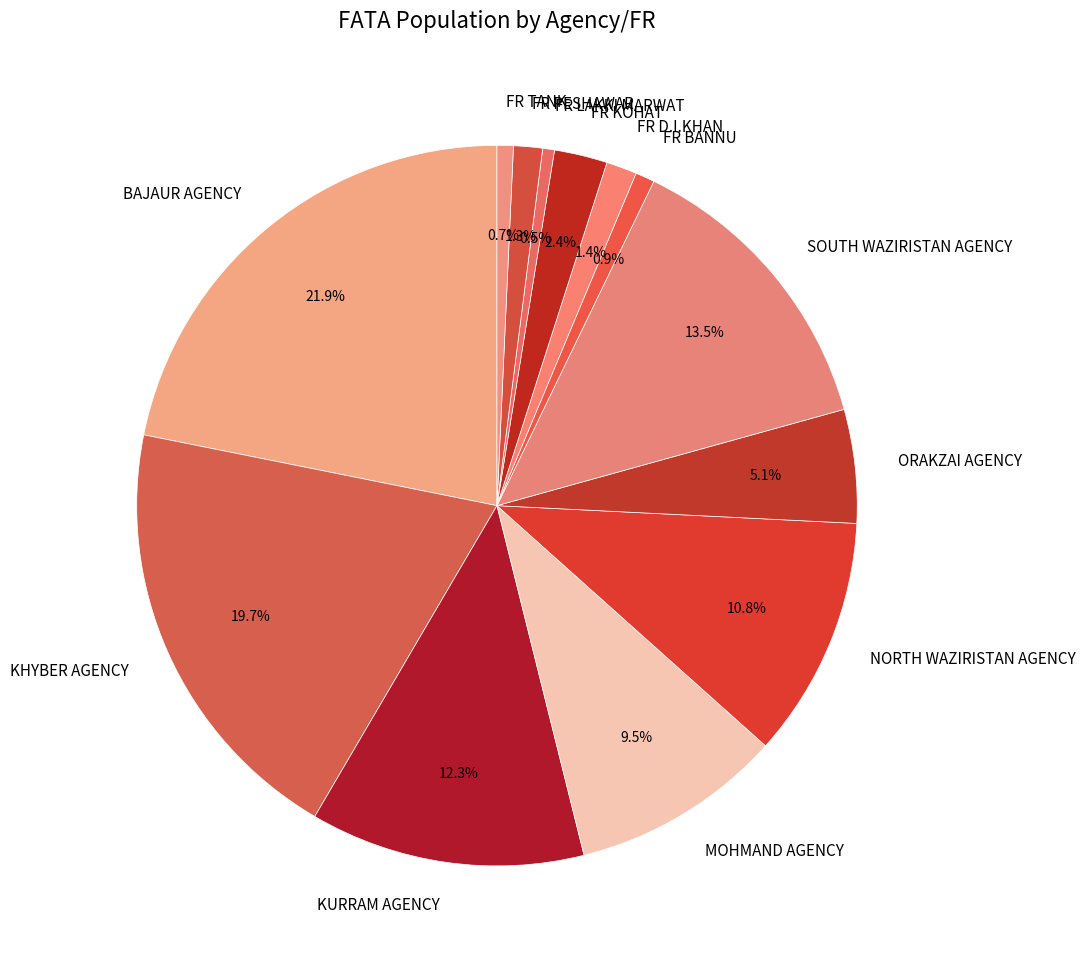

Between MOHMAND AGENCY and FR D.I.KHAN, which is larger?

MOHMAND AGENCY